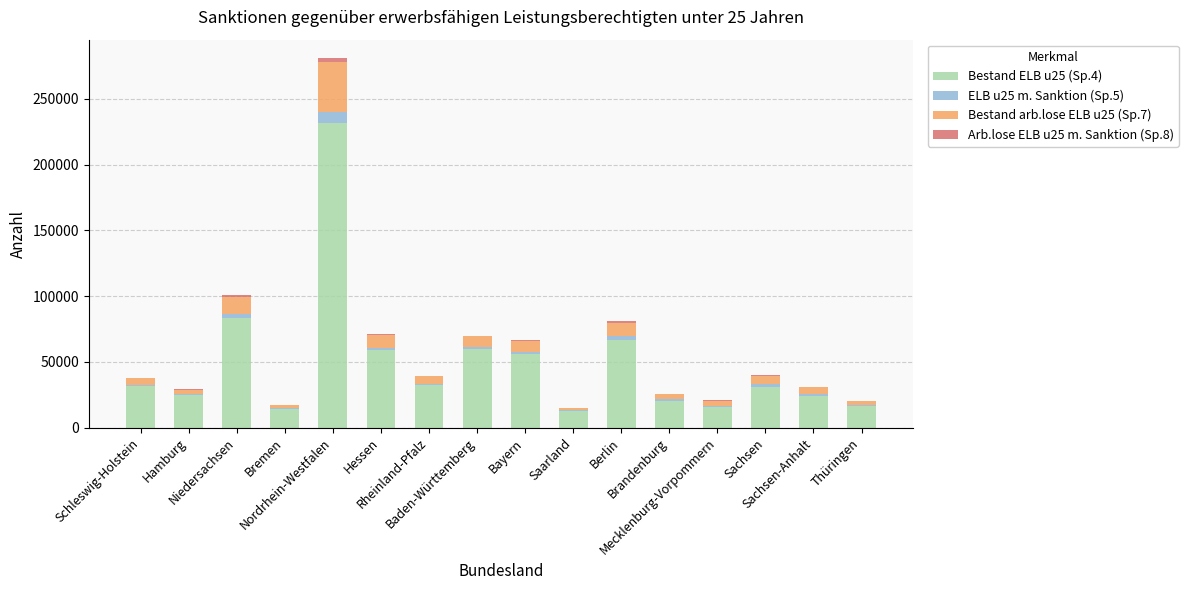

Are the bars grouped side by side (vs. stacked)?

No